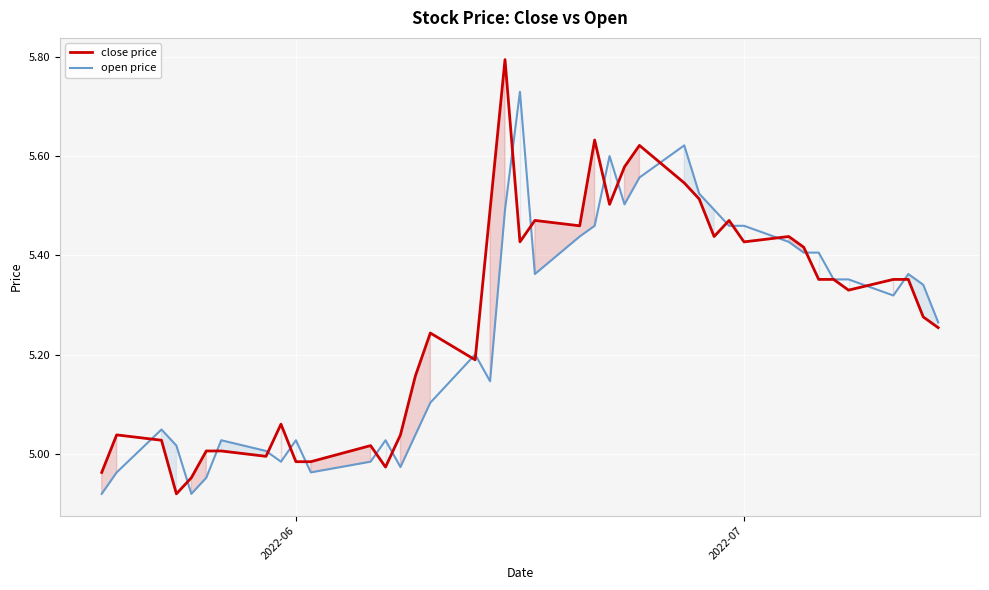

What is the maximum value for close price?

5.8